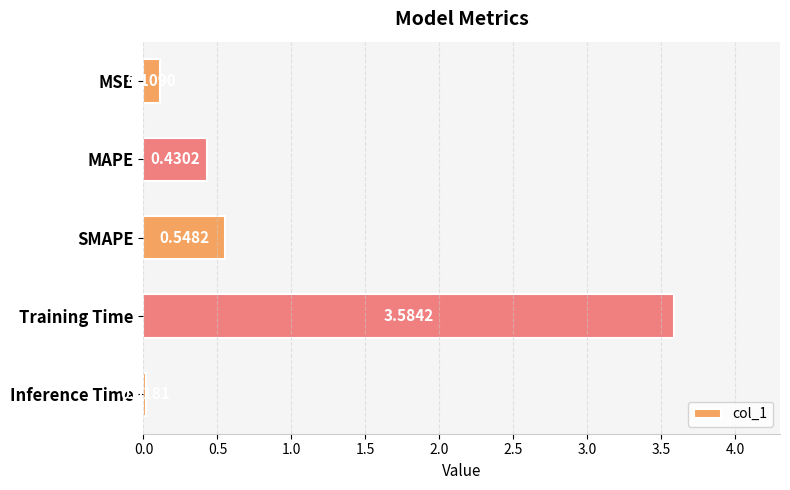

Which category has the highest value across all series?

Training Time